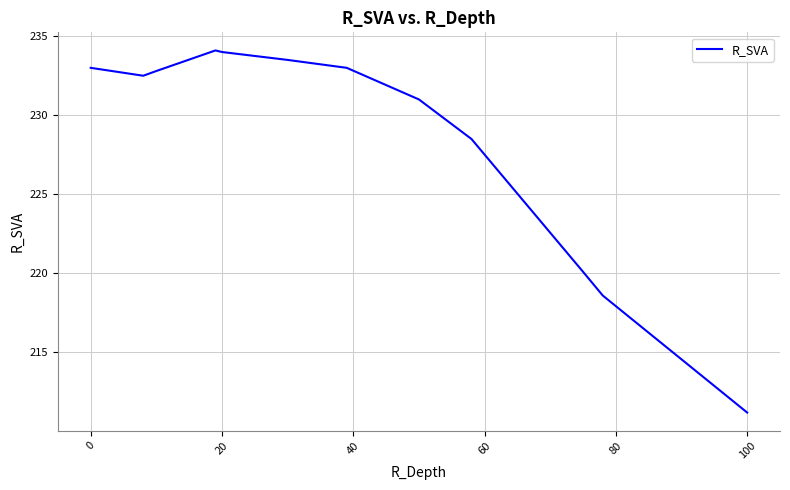

What is the difference between the maximum and minimum values?

22.9